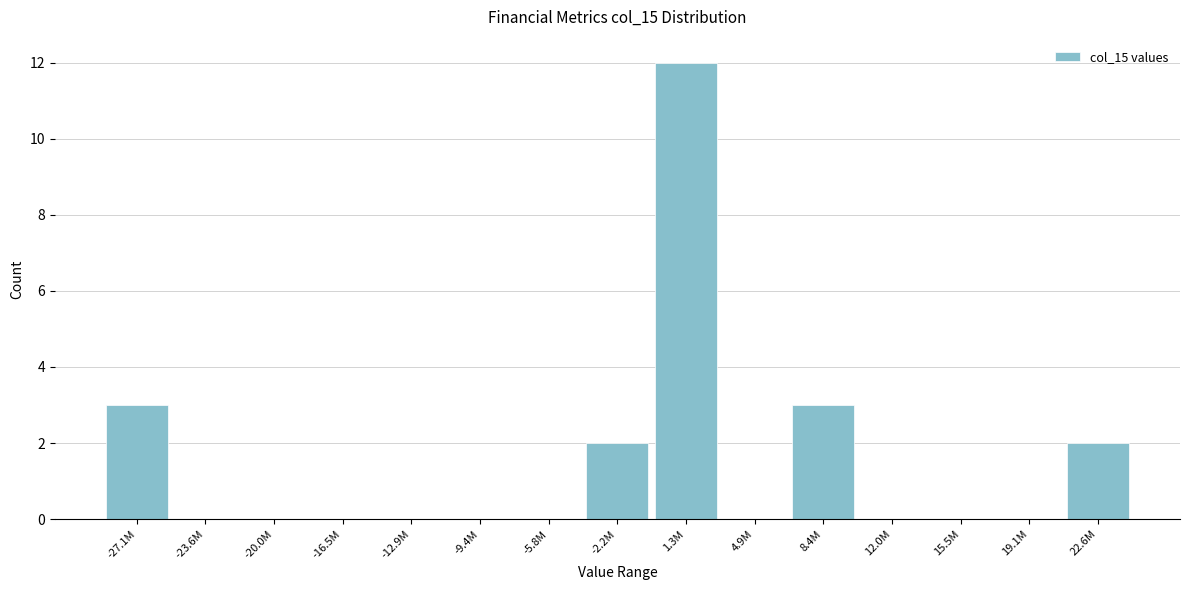

Reading left to right, list all the values displayed in this chart.

-27.1M=3	-23.6M=0	-20.0M=0	-16.5M=0	-12.9M=0	-9.4M=0	-5.8M=0	-2.2M=2	1.3M=12	4.9M=0	8.4M=3	12.0M=0	15.5M=0	19.1M=0	22.6M=2